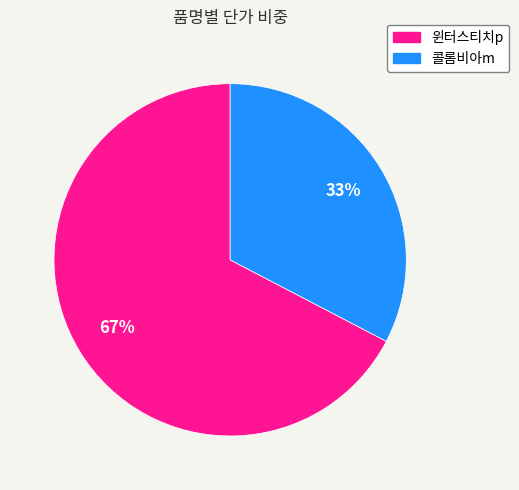

Rank the categories by value from lowest to highest.

콜롬비아m, 윈터스티치p